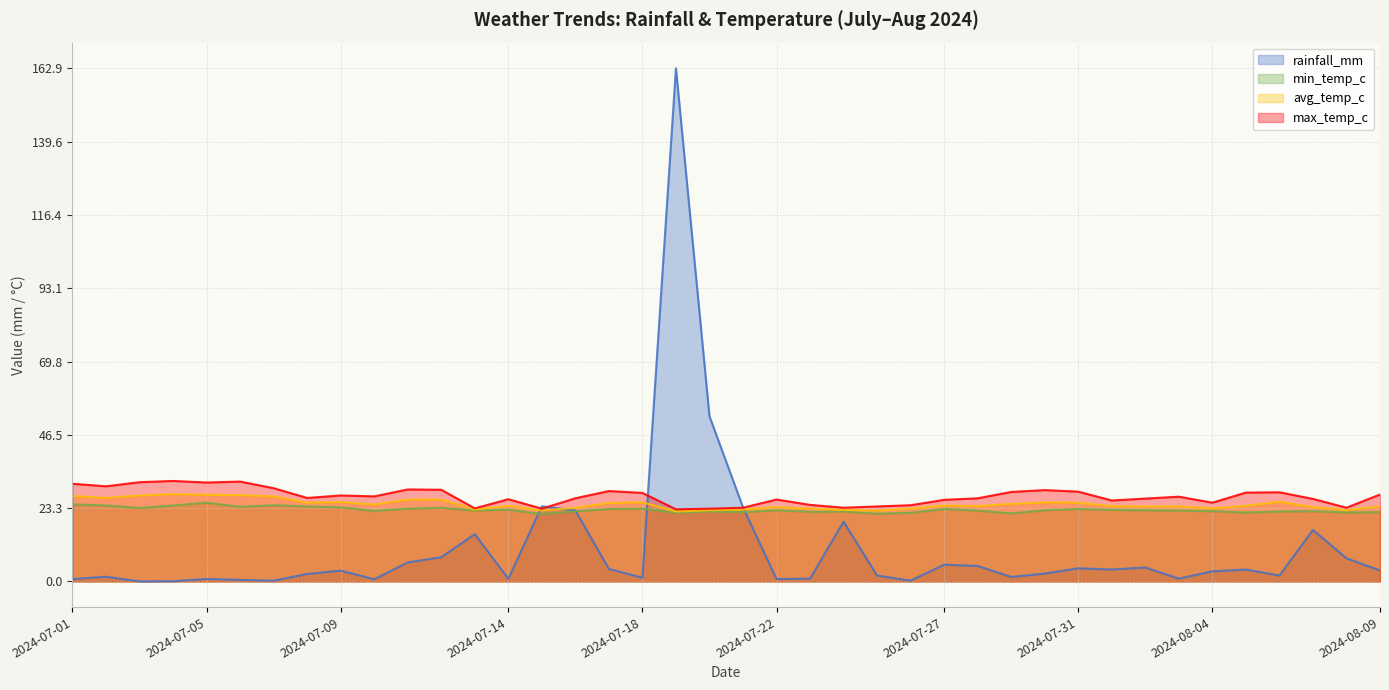

Which category has the highest value across all series?

2024-07-19